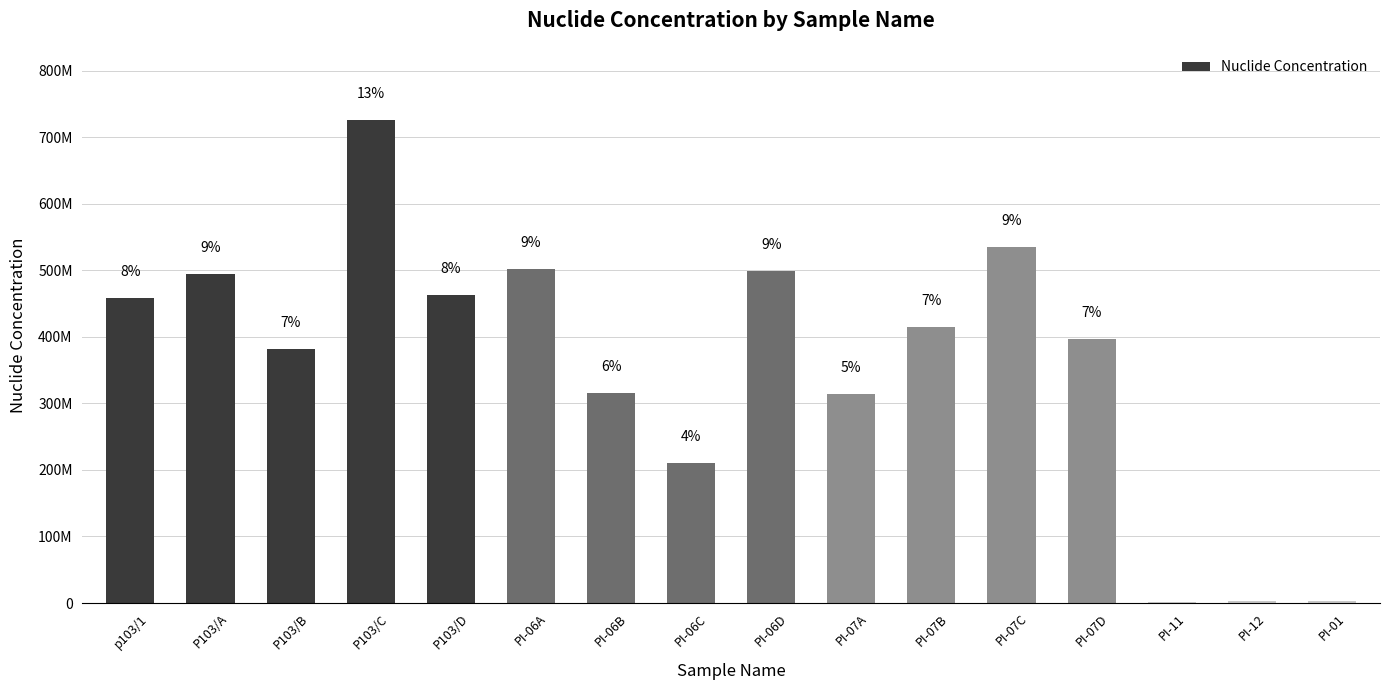

How many series are shown in this chart?

1